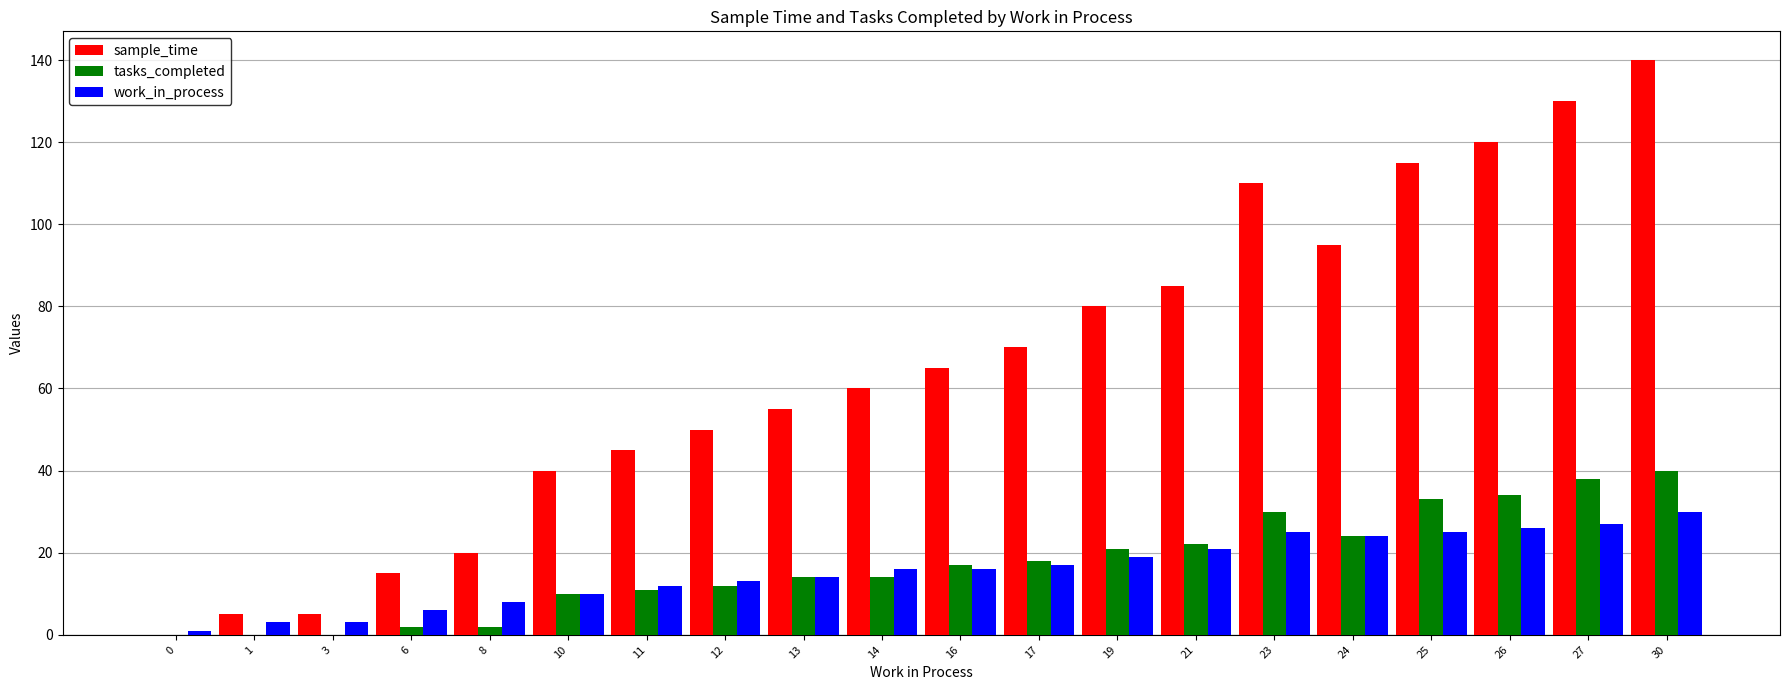

Which series has the largest total across all categories?

sample_time